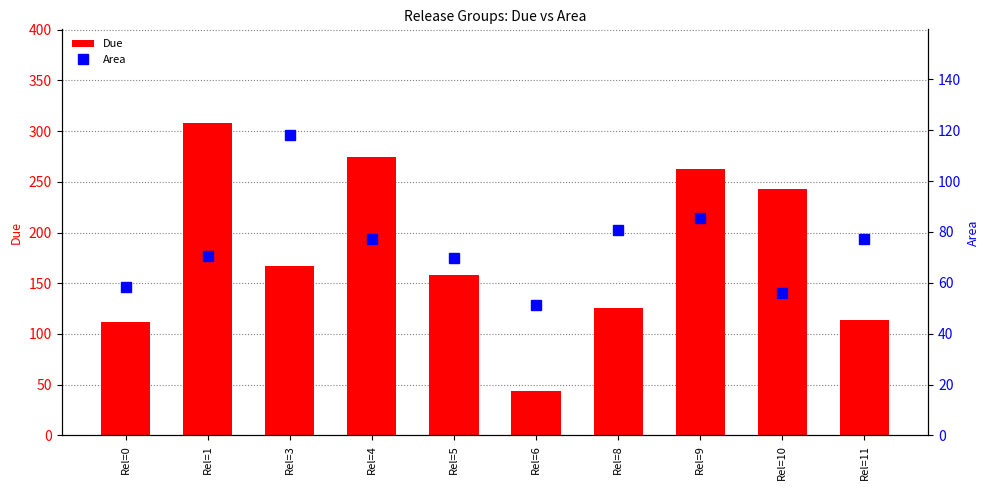

What is the maximum value shown in the chart?

308.0